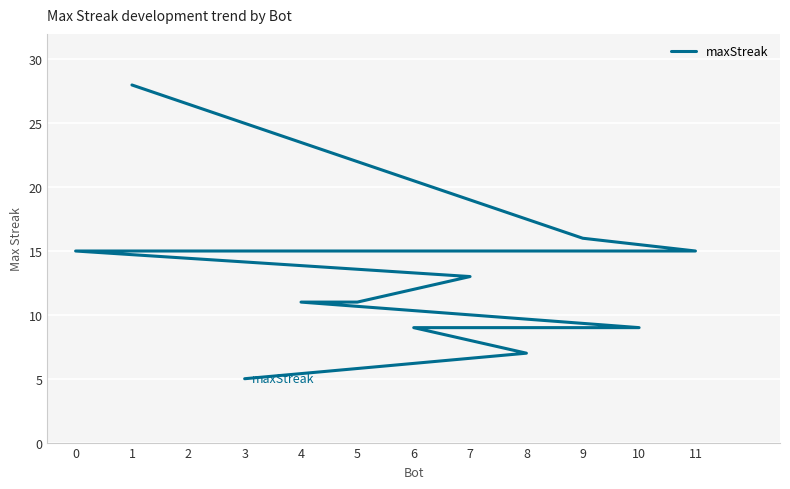

What is the sum of all values?

154